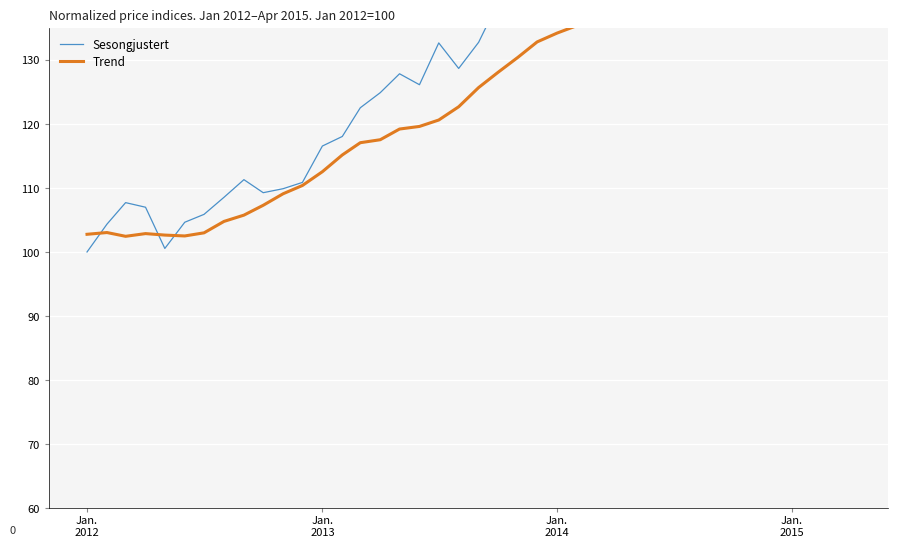

What is the average value of the Trend series?

125.6